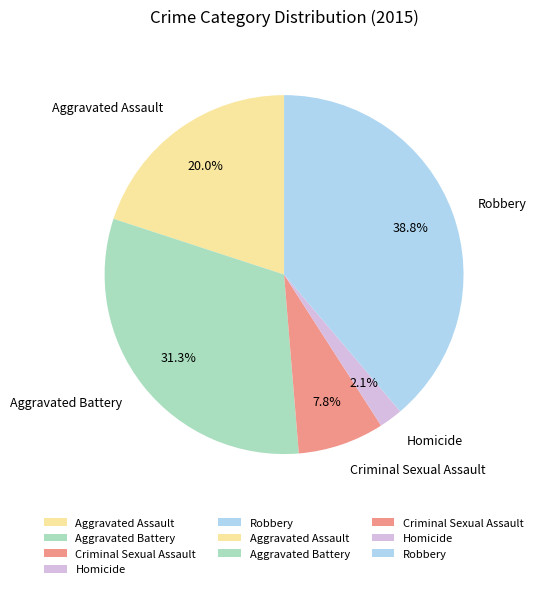

Rank the categories by value from highest to lowest.

Robbery, Aggravated Battery, Aggravated Assault, Criminal Sexual Assault, Homicide